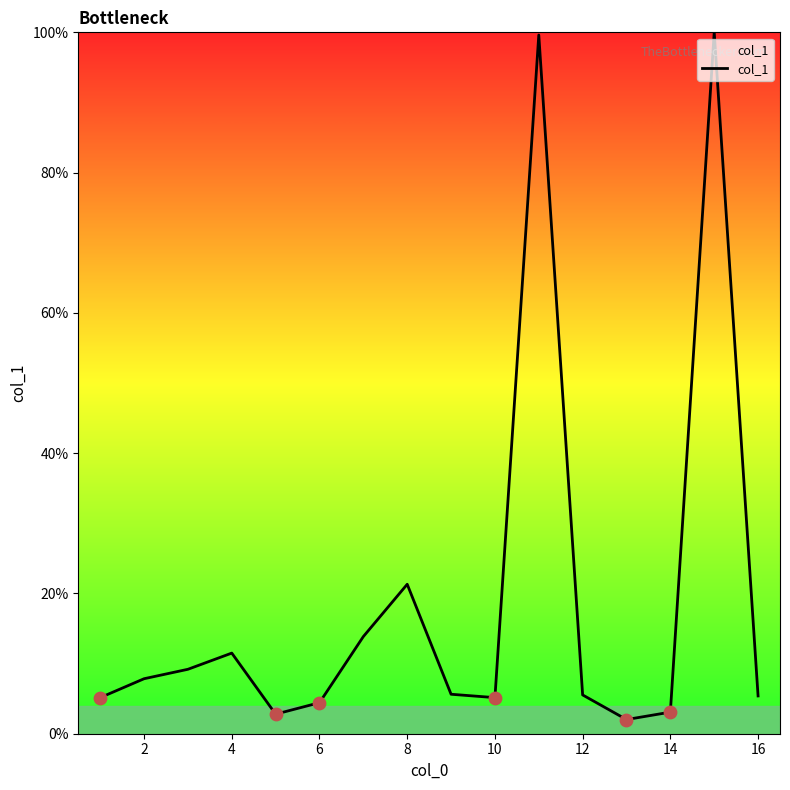

What is the minimum value shown in the chart?

2.0